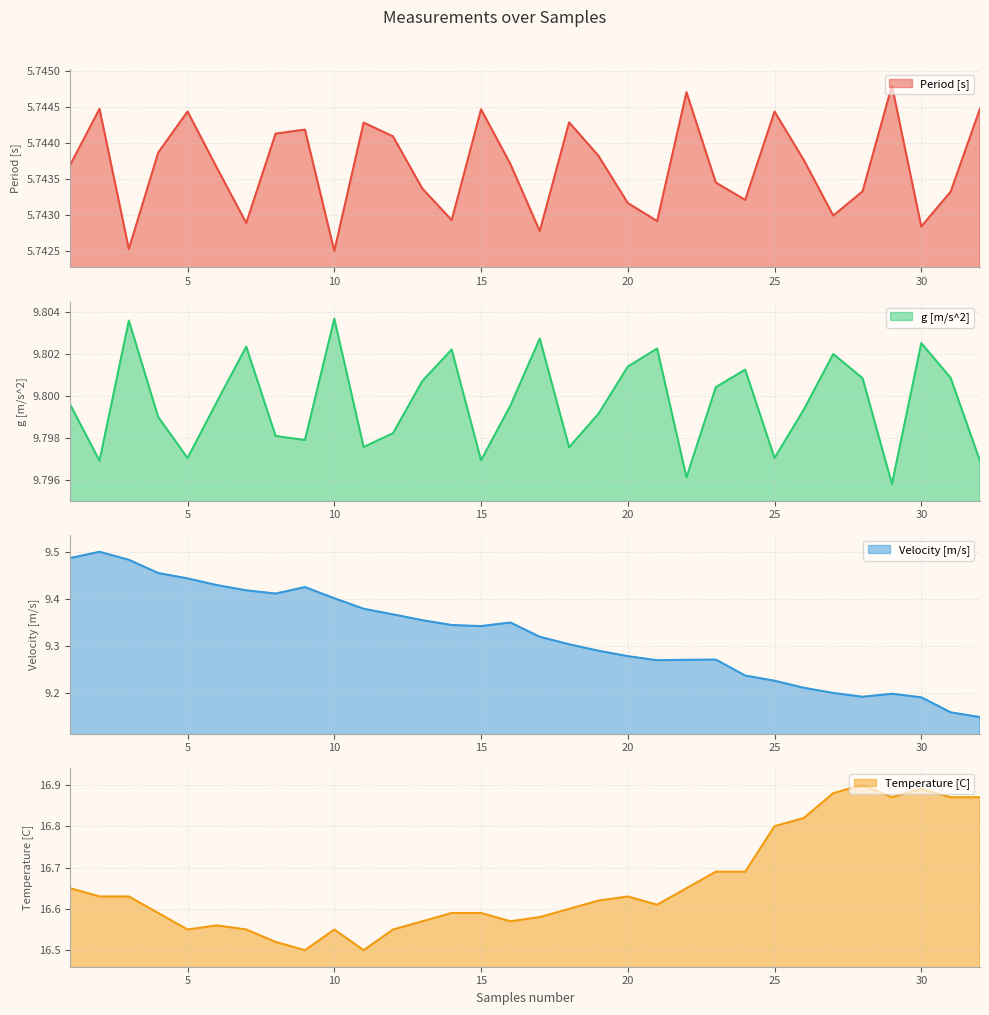

What value does the Period [s] series have at 12?

5.7